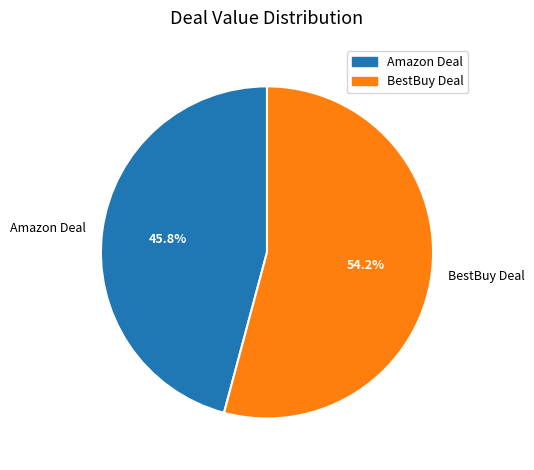

How many segments does this pie chart have?

2